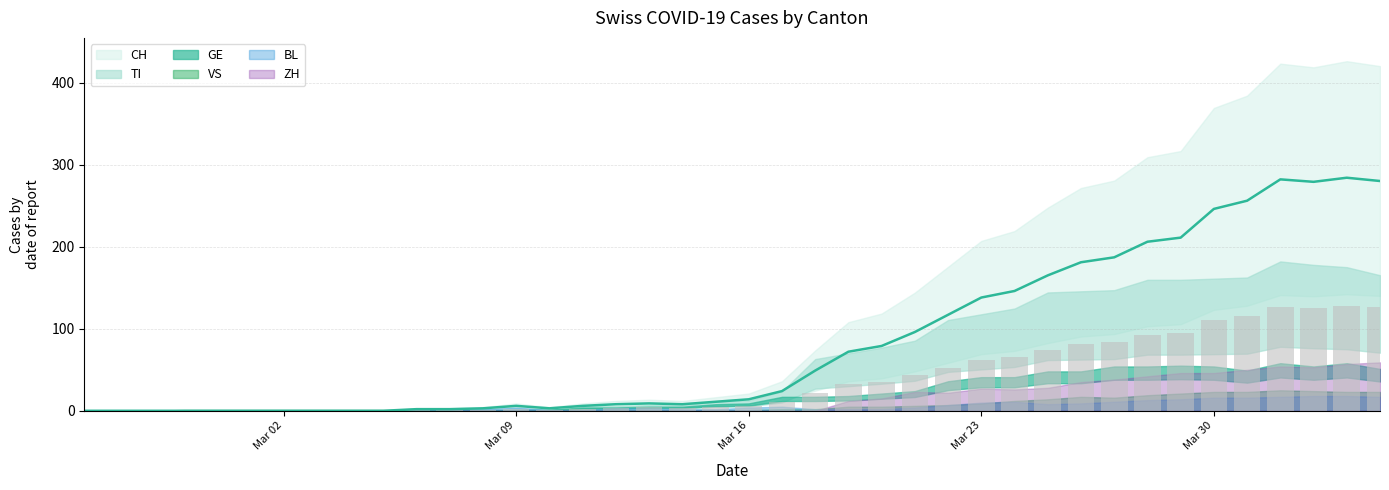

Reading left to right, transcribe all the data shown in this chart.

CH: 0	0	0	0	0	0	0	0	0	0	2	2	3	6	3	6	8	9	8	11	14	24	49	72	79	96	117	138	146	165	181	187	206	211	246	256	282	279	284	280
TI: 0	0	0	0	0	0	0	0	0	0	0	0	0	0	0	0	0	0	0	0	0	0	28	32	34	37	43	43	48	55	56	51	60	59	61	67	72	73	67	67
GE: 0	0	0	0	0	0	0	0	0	0	0	0	0	1	1	4	4	5	5	8	9	17	17	18	21	24	36	41	41	48	48	54	54	55	54	49	58	54	58	51
VS: 0	0	0	1	1	1	1	1	1	1	1	1	1	1	1	1	1	1	1	1	1	2	2	5	5	6	7	9	12	14	17	16	19	21	23	23	25	24	23	23
BL: 0	0	0	0	0	0	0	0	0	0	2	2	2	4	1	1	3	3	2	2	4	5	2	2	2	4	7	10	11	8	9	11	13	14	16	16	17	18	18	17
ZH: 0	0	0	0	0	0	0	0	0	0	0	0	0	0	0	0	0	0	0	0	0	0	0	12	15	23	22	27	26	28	35	38	42	46	46	50	54	53	57	59